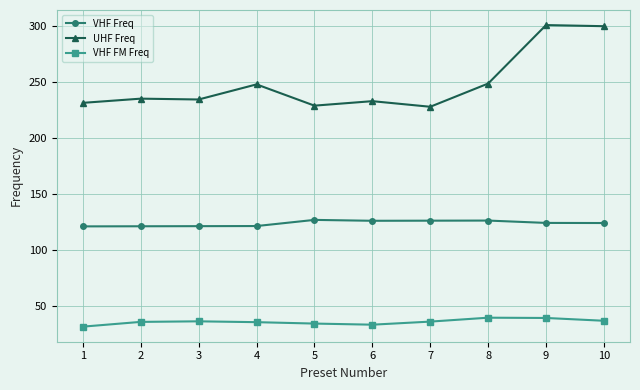

Count the number of data series in this chart.

3